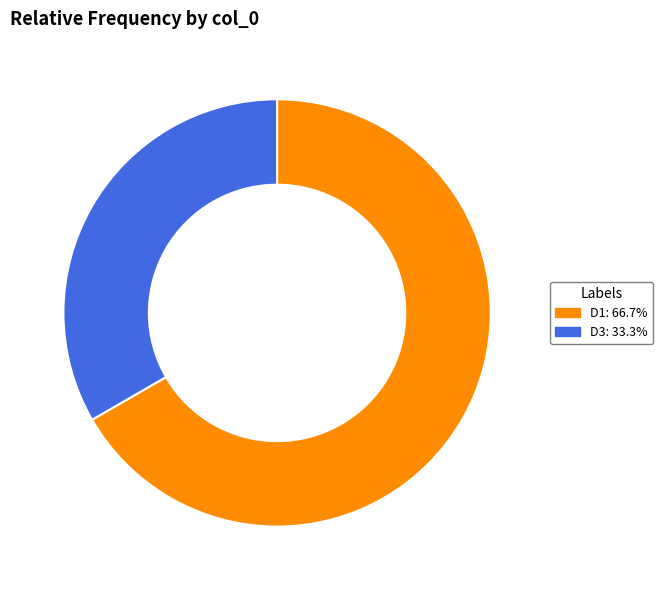

Approximately how many times larger is the value at D3: 33.3% compared to D1: 66.7%?

0.5